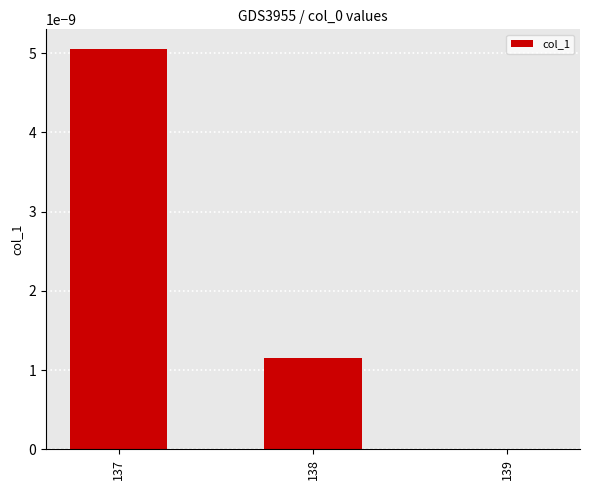

Count the values in the range 0 to 1.

3